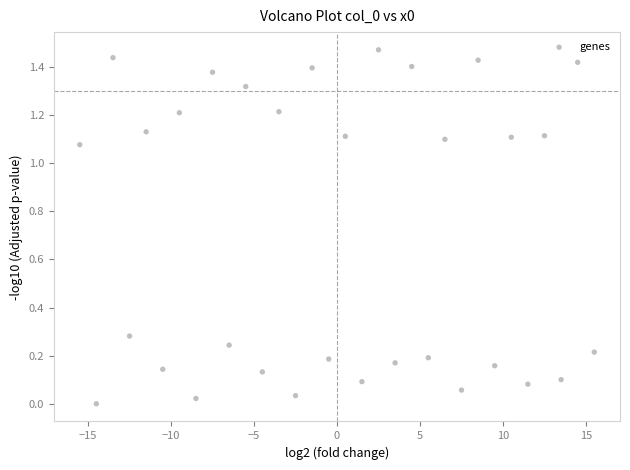

What is the range of X values (max minus min)?

31.0